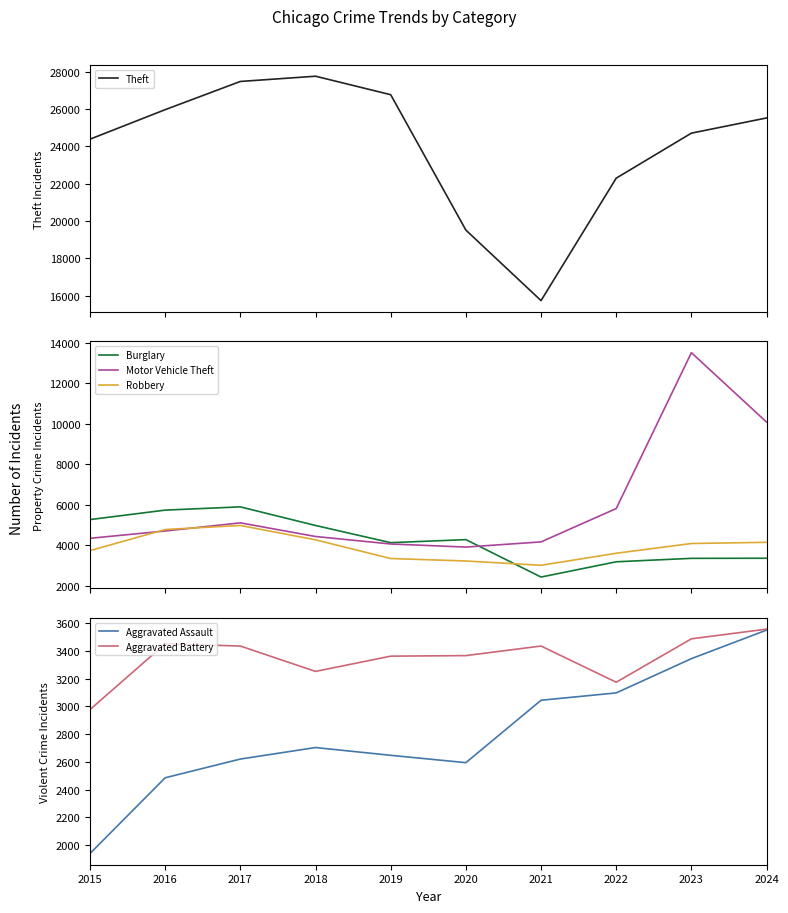

Rank the categories by Theft value from lowest to highest.

2021, 2020, 2022, 2015, 2023, 2024, 2016, 2019, 2017, 2018